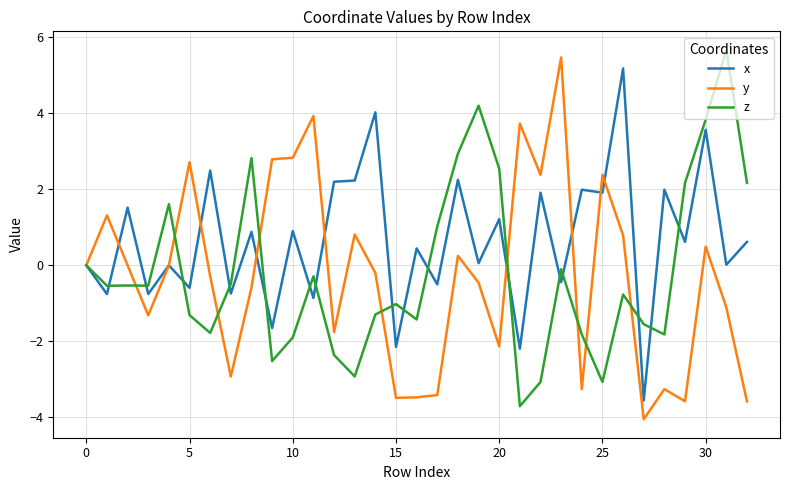

What is the minimum value shown in the chart?

-4.1